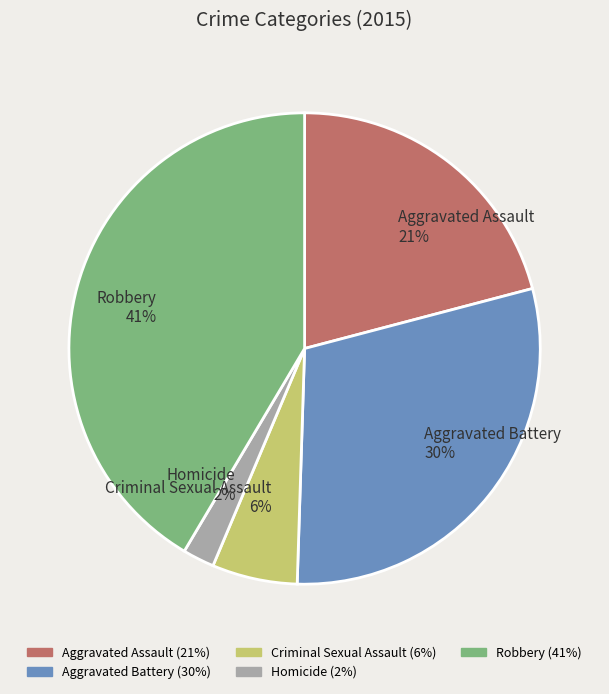

To the nearest percent, what is the average slice percentage?

20%